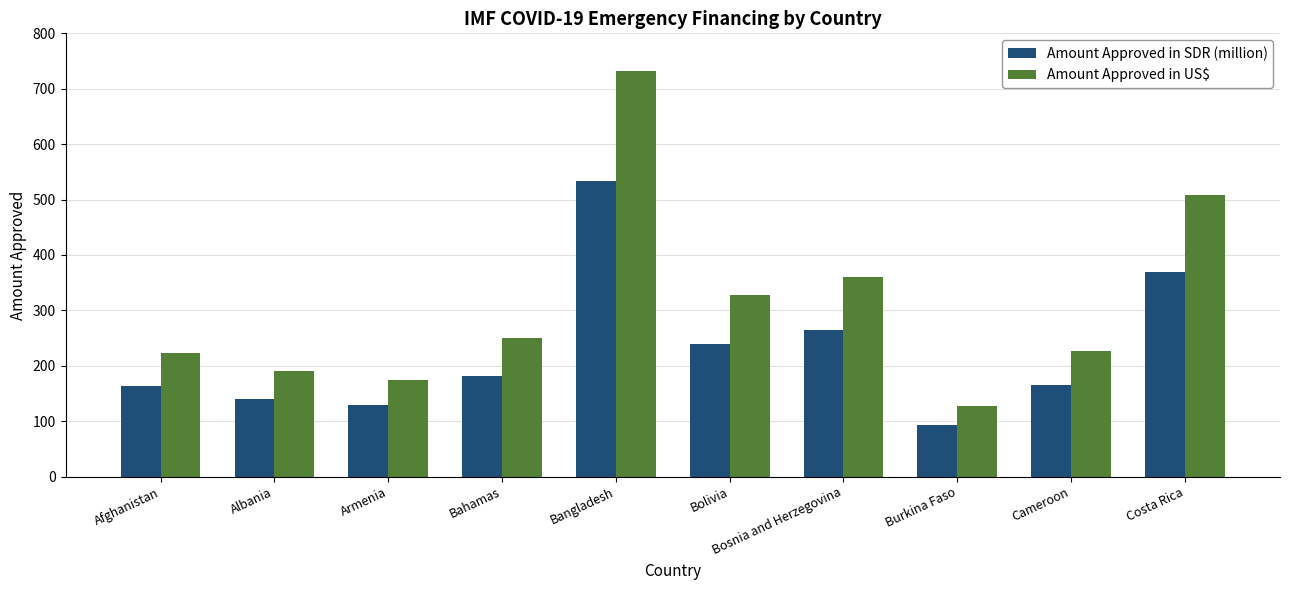

How many data points in Amount Approved in US$ are less than 250?

5